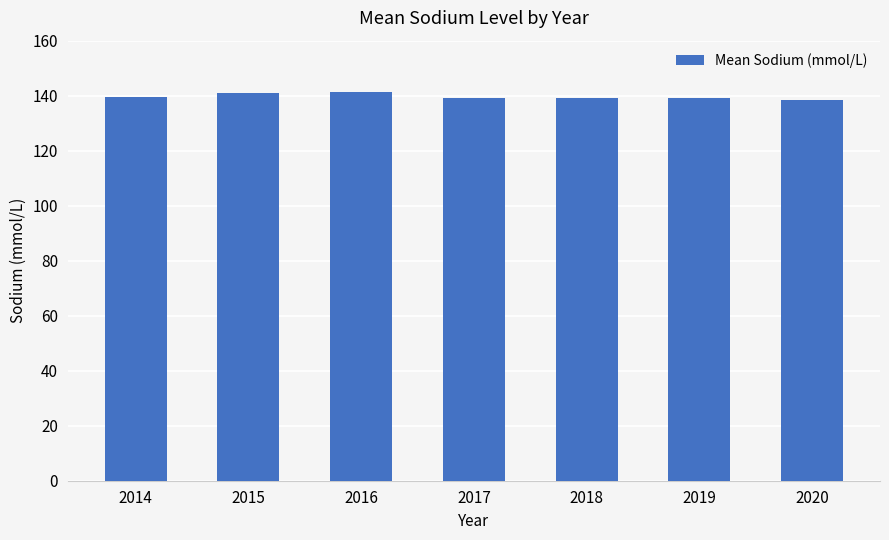

Between 2015 and 2019, which is larger?

2015